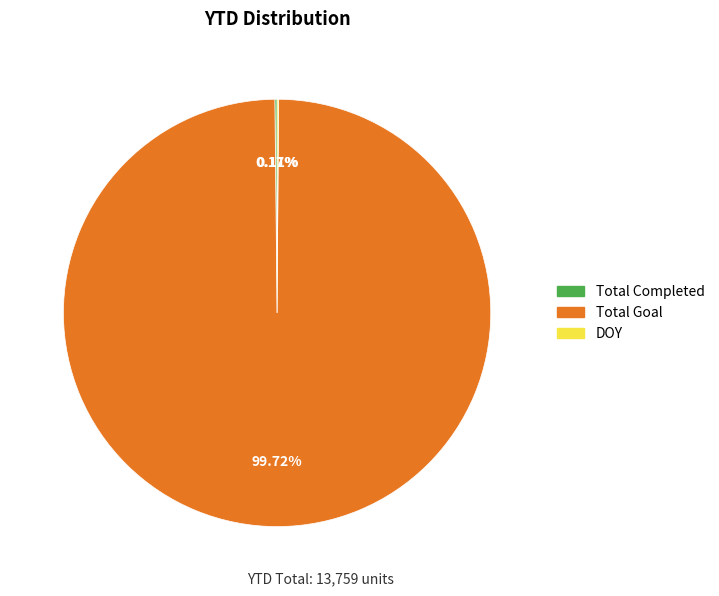

Does Total Goal represent more than half of the total?

Yes